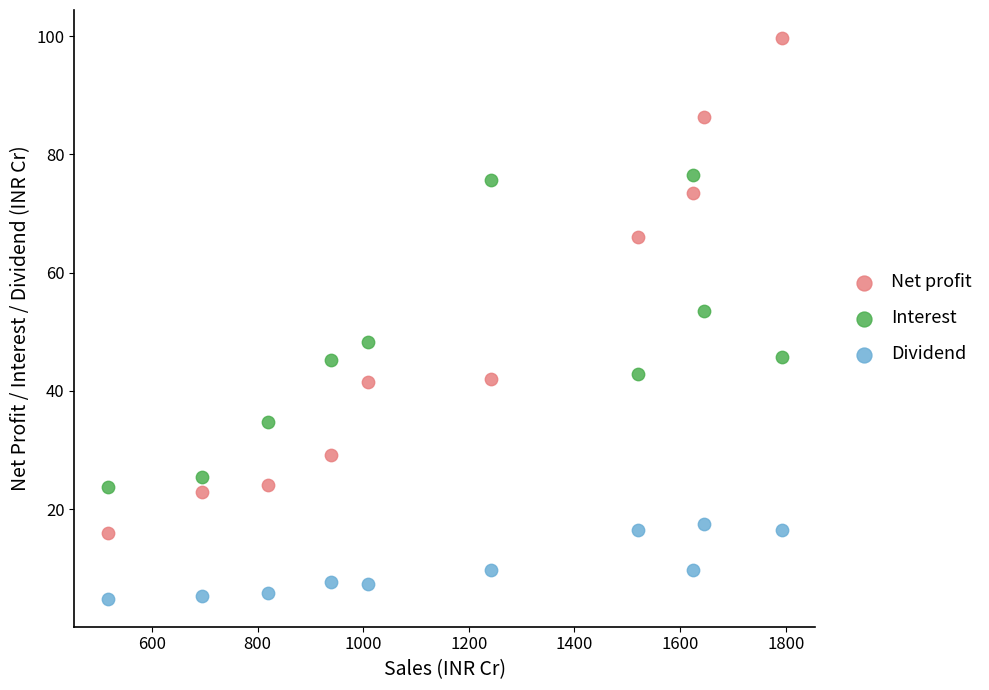

What are all the series names shown in the legend?

Net profit, Interest, Dividend